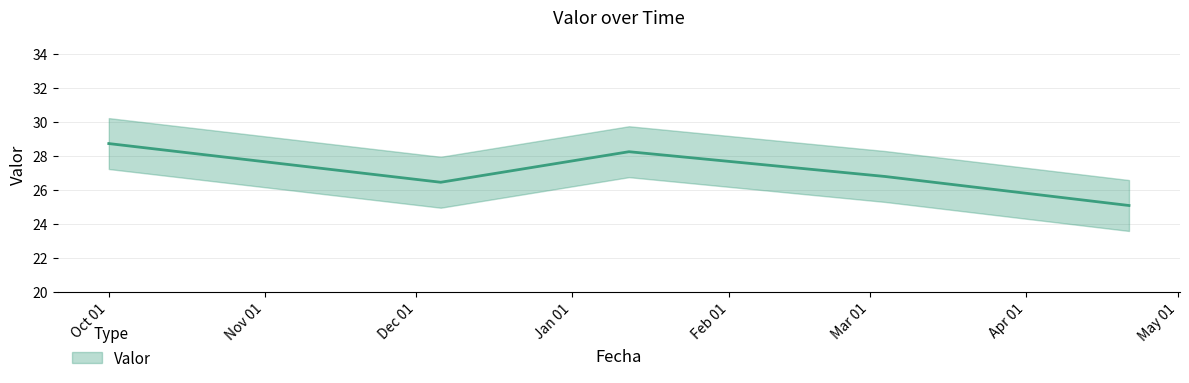

Rank the categories by value from highest to lowest.

2022-10-01 01:00:00, 2023-01-12 05:00:00, 2023-03-04 00:00:00, 2022-12-05 21:00:00, 2023-04-21 09:00:00